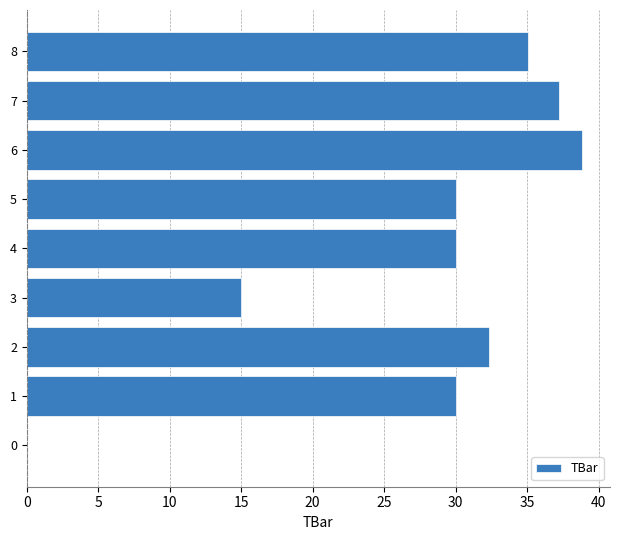

Which label corresponds to the largest value in the chart?

6